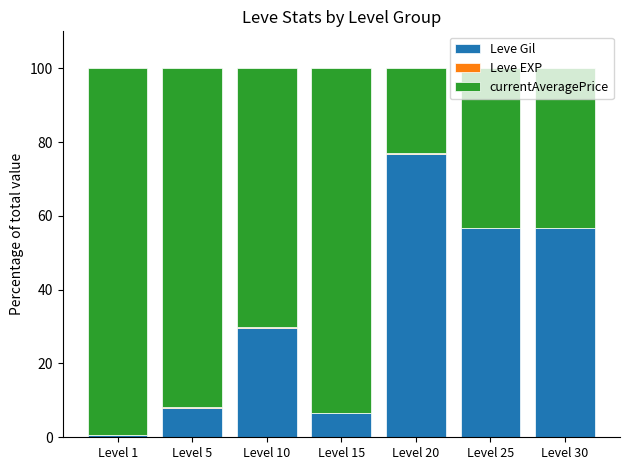

Which category has the highest value in the Leve Gil series?

Level 20